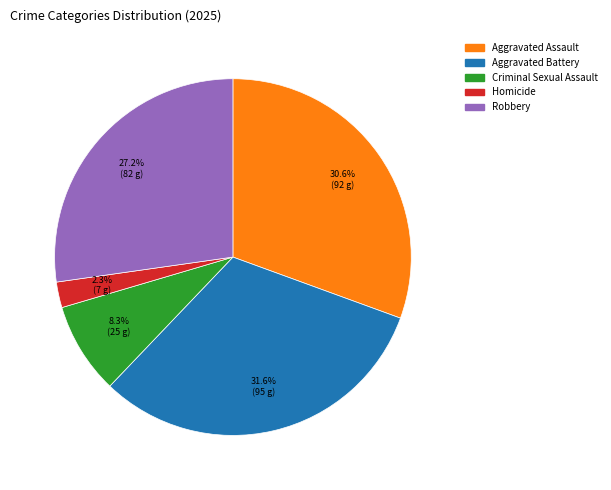

What percentage is the Aggravated Battery slice, to the nearest percent?

32%